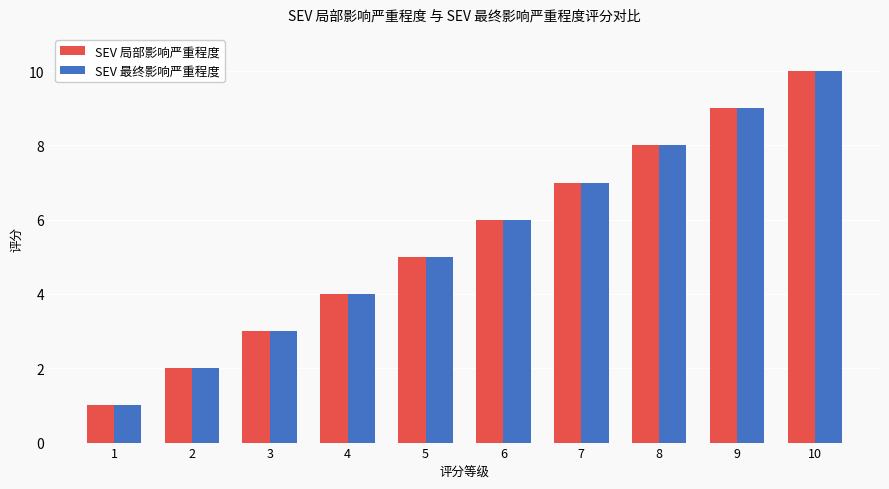

What is the highest value of the SEV 局部影响严重程度 series?

10